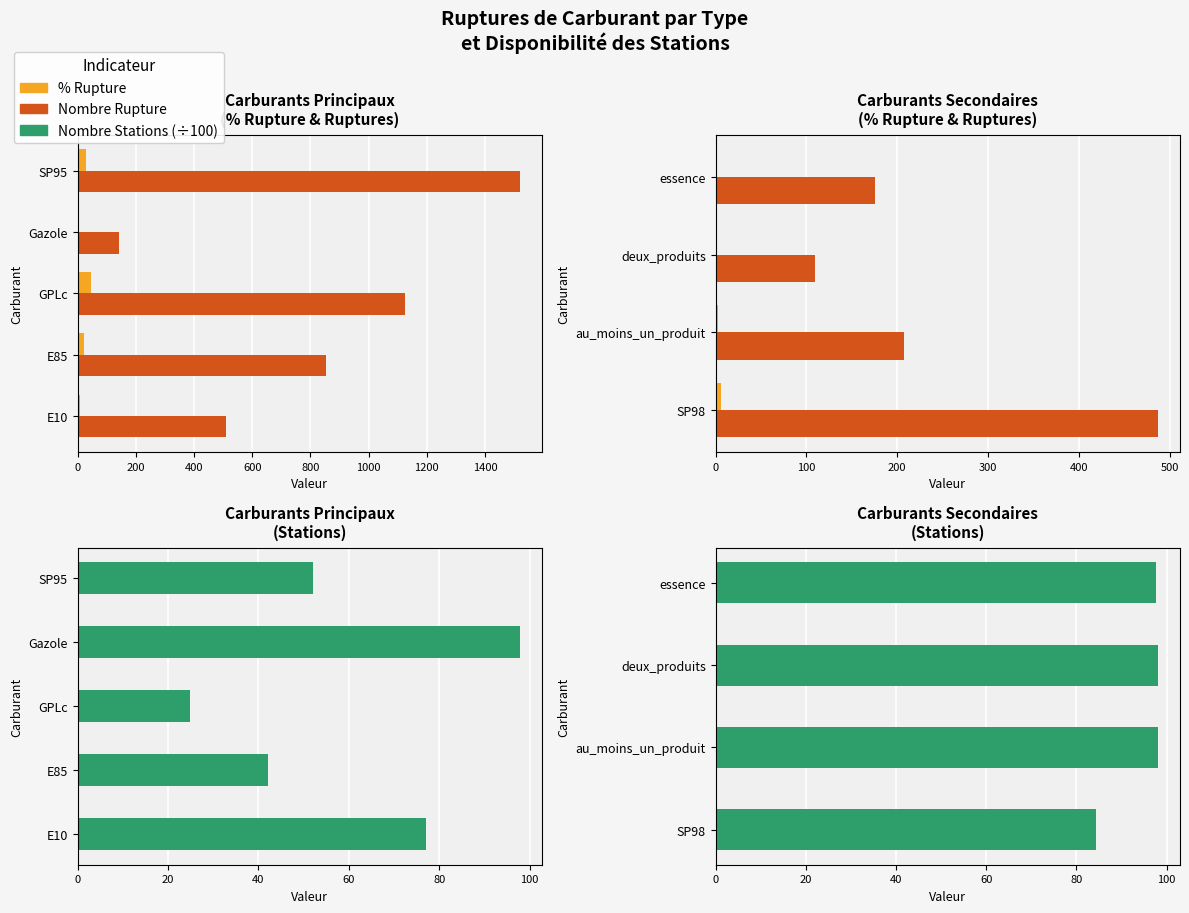

How many data points does each series have?

4